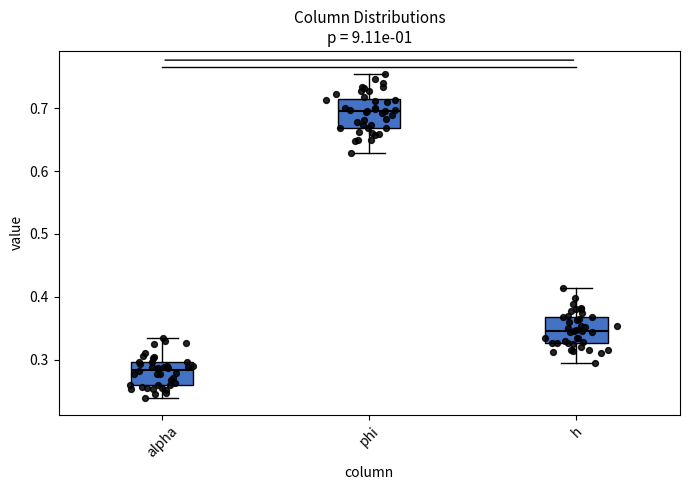

Where is the upper edge of the box for alpha on the y-axis? The values are not printed on the chart, so give them approximately, as read against the axis.

0.30